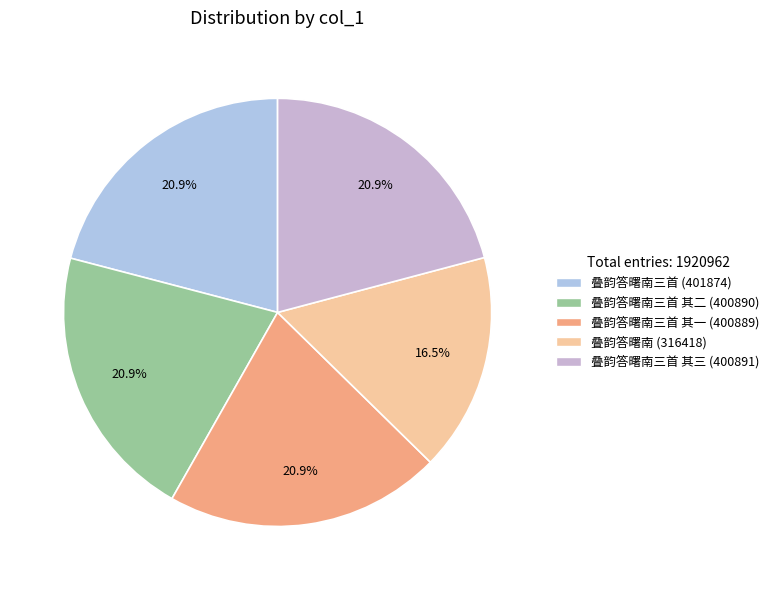

To the nearest percent, what is the average slice percentage?

20%